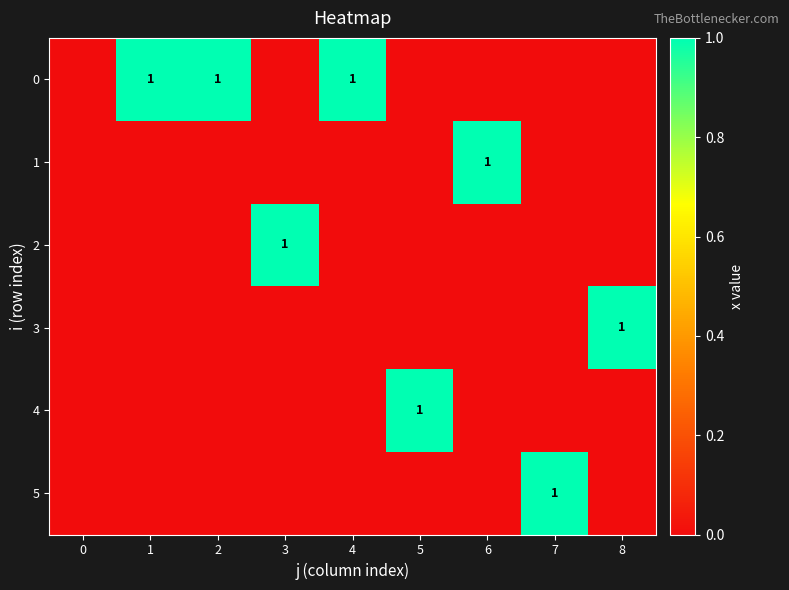

At which category is the sum across all series the highest?

1